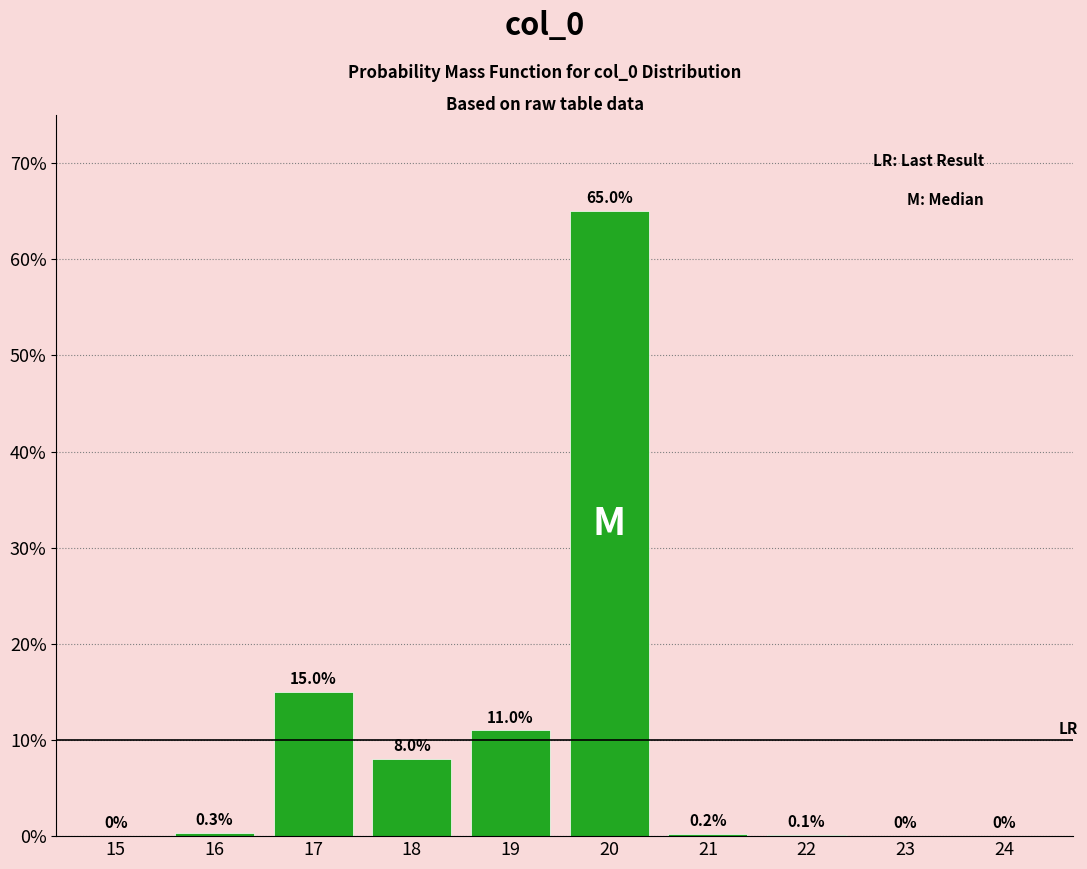

Reading left to right, list all the values displayed in this chart.

15=0.0	16=0.3	17=15.0	18=8.0	19=11.0	20=65.0	21=0.2	22=0.1	23=0.0	24=0.0